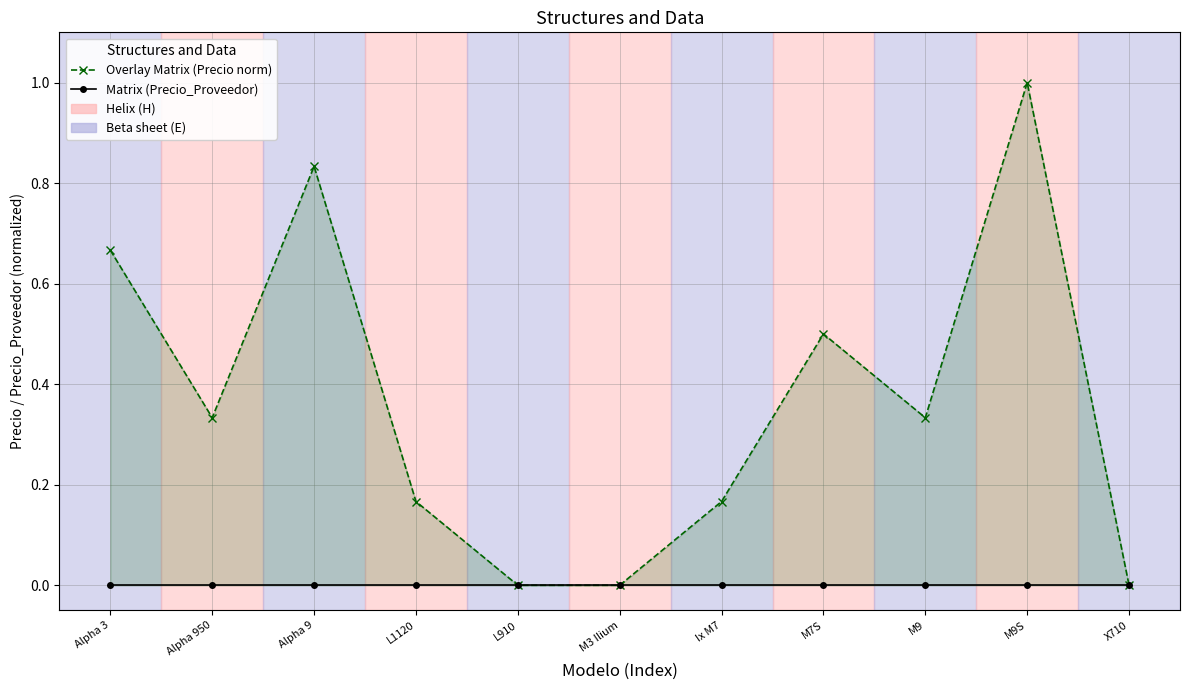

Reading right to left, transcribe all the data shown in this chart.

Overlay Matrix (Precio norm): 0.0	1.0	0.3	0.5	0.2	0.0	0.0	0.2	0.8	0.3	0.7
Matrix (Precio_Proveedor): 0.0	0.0	0.0	0.0	0.0	0.0	0.0	0.0	0.0	0.0	0.0